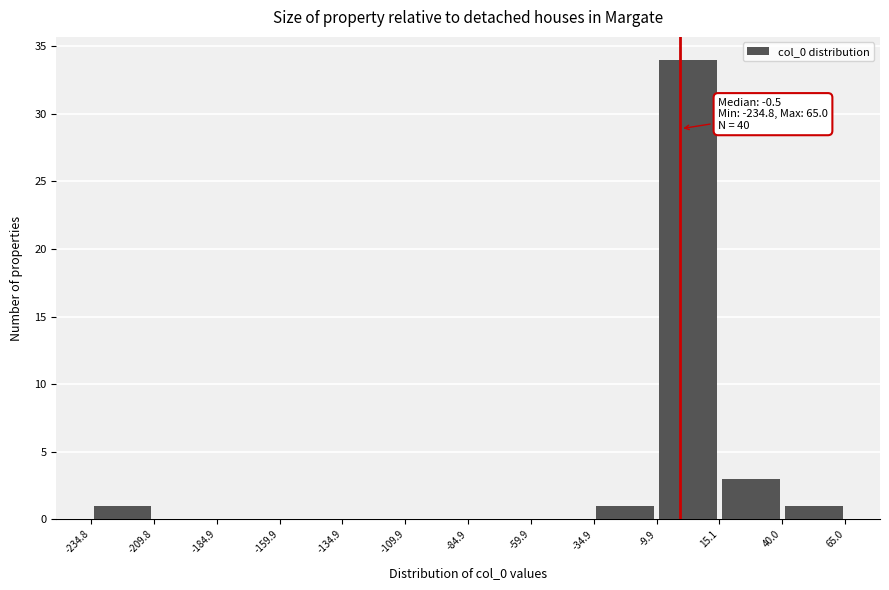

Over which range of the x-axis is the bar tallest?

-9.9 to 15.1